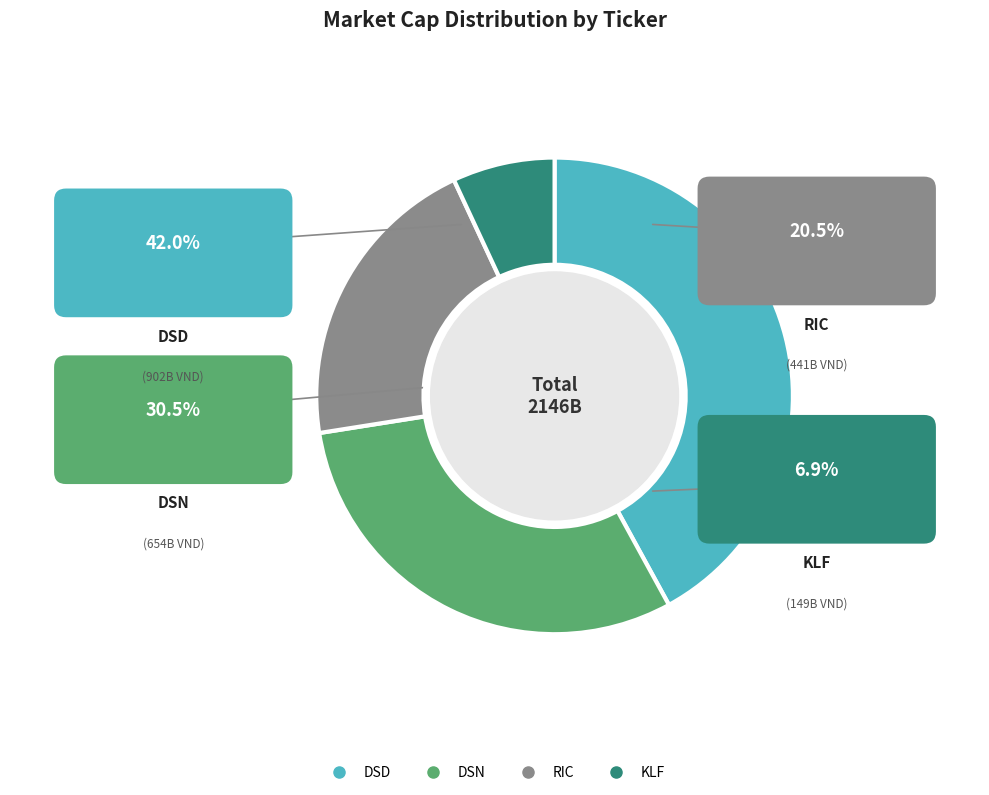

How many slices are in this pie chart?

4